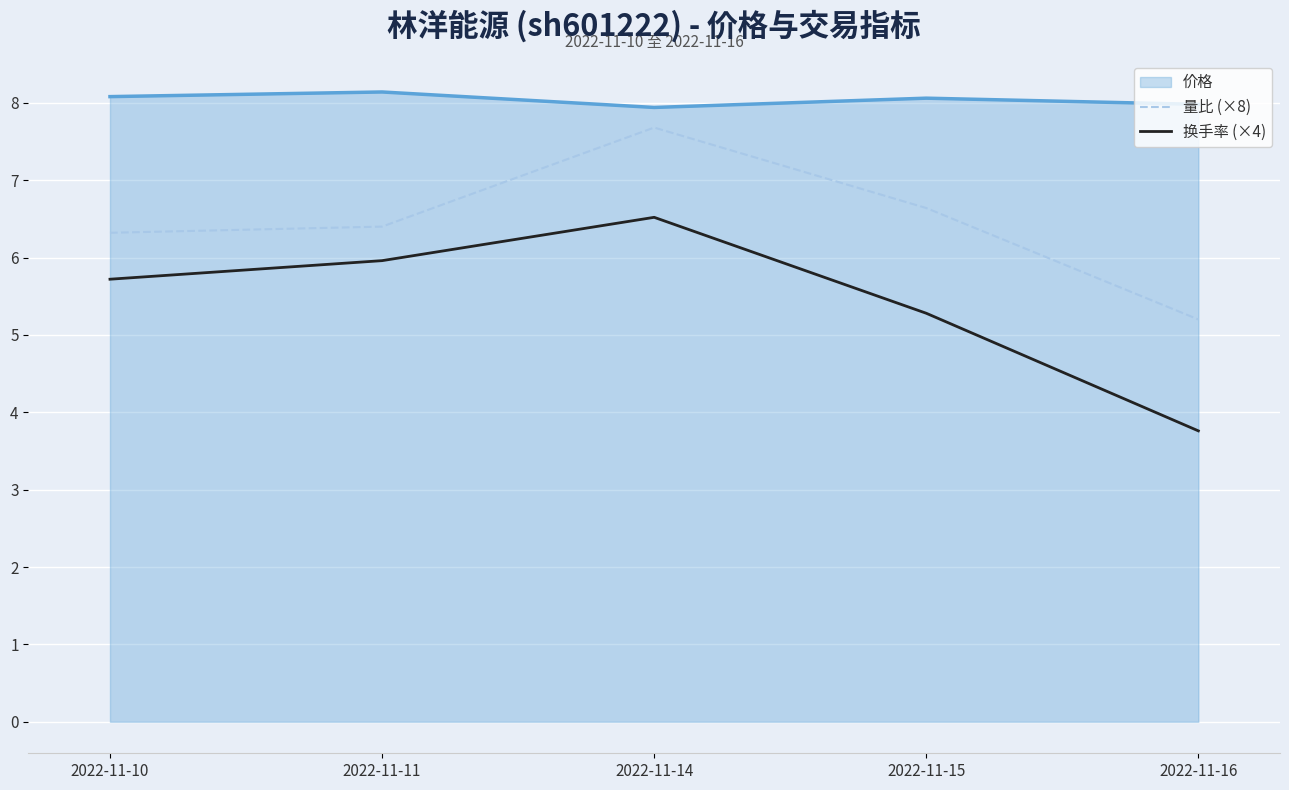

True or false: 换手率 (×4) and 量比 (×8) intersect in this chart.

False